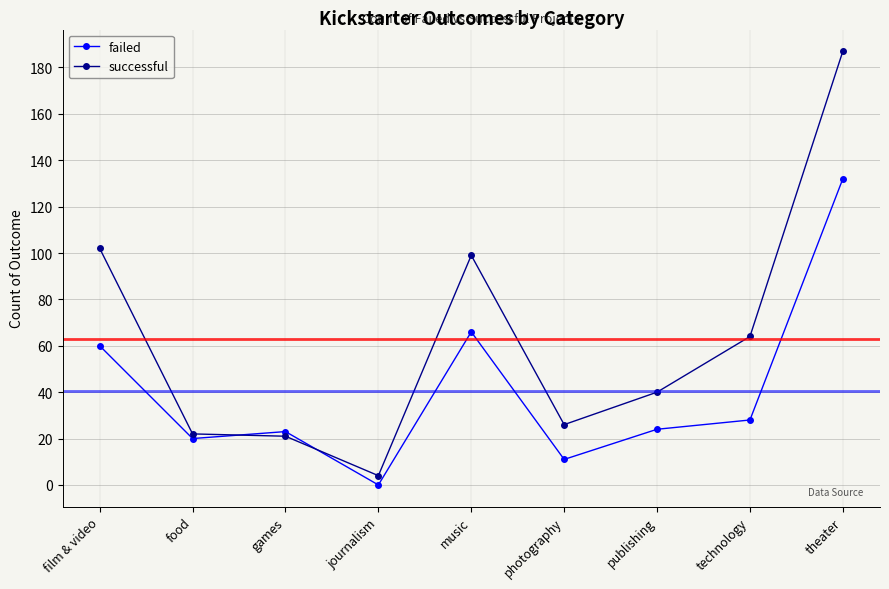

What is the sum of all successful values?

565